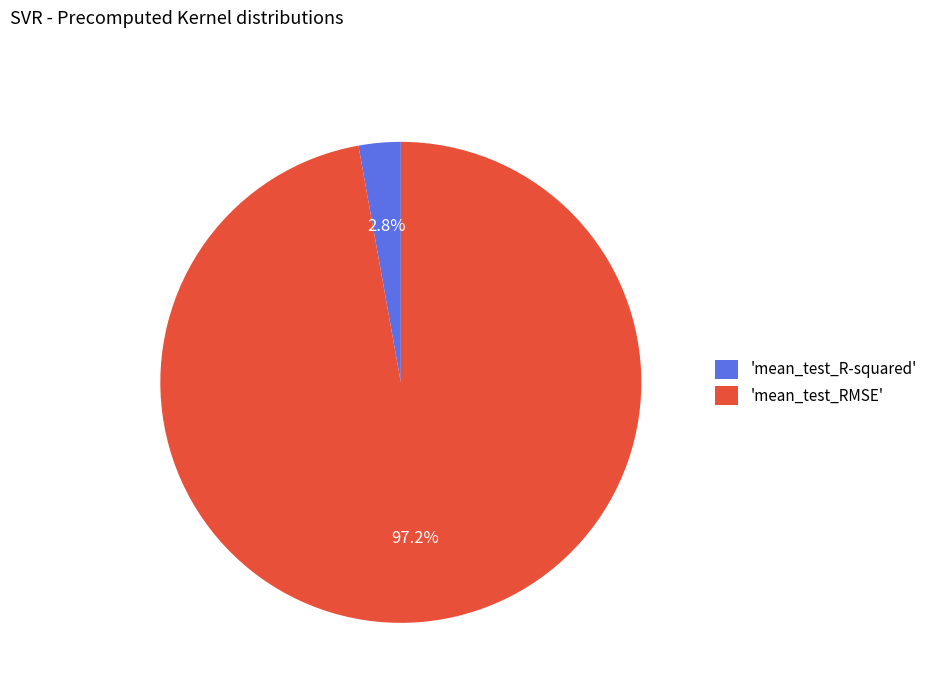

Which slice is the smallest?

'mean_test_R-squared'